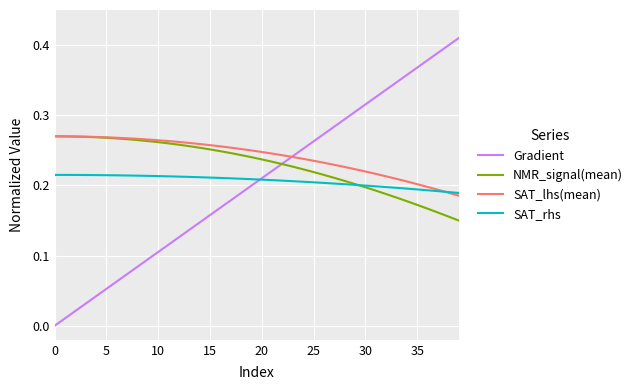

Which series has the largest range (max minus min)?

Gradient